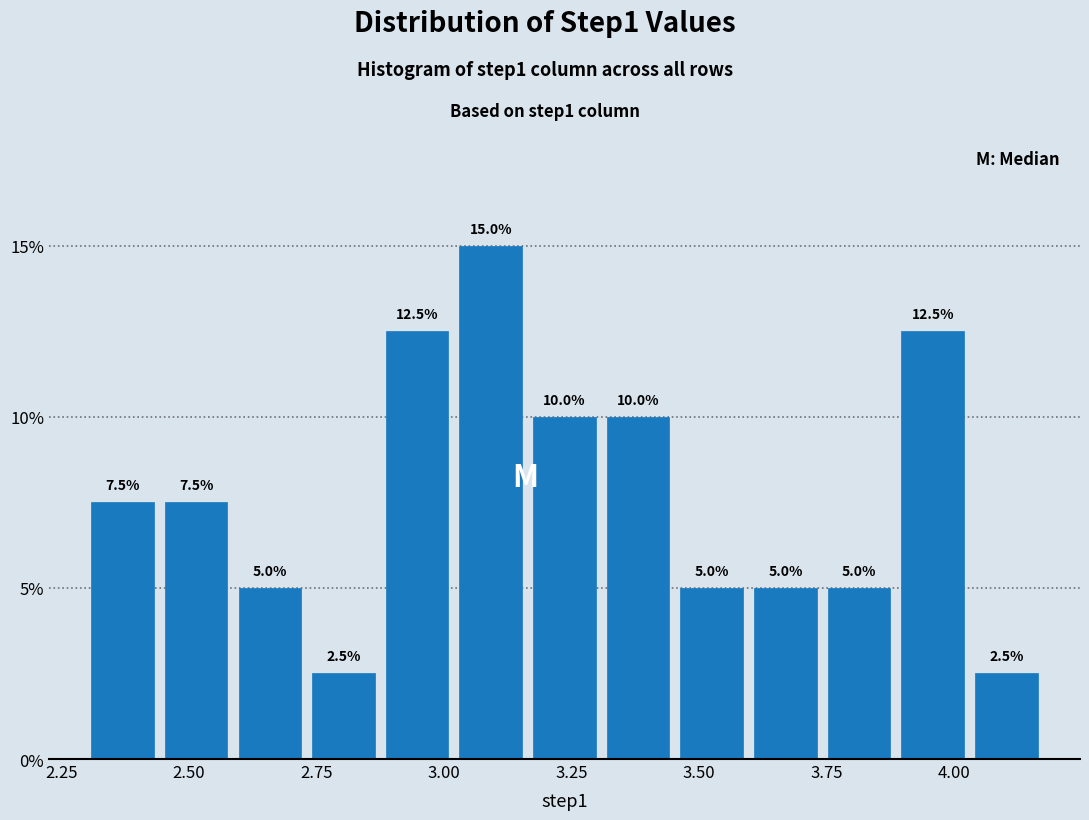

Around what value on the x-axis is the tallest bar? Give the approximate position of its centre, as read against the axis.

3.10